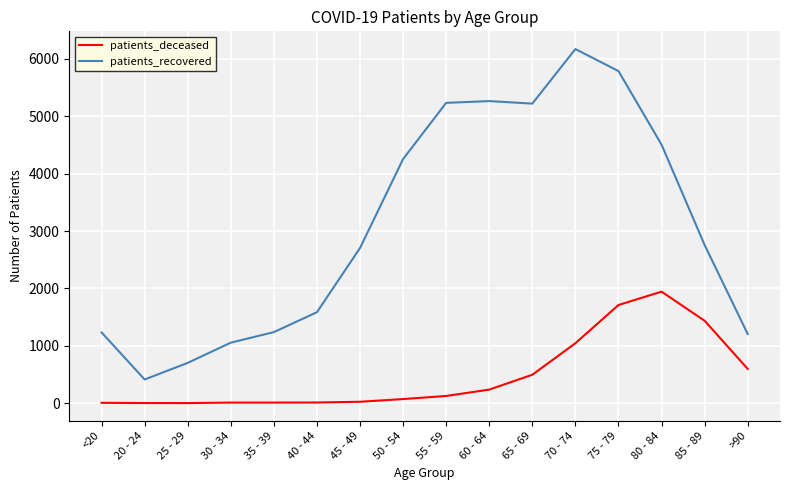

What is the difference between the patients_deceased values at 30 - 34 and 50 - 54?

61